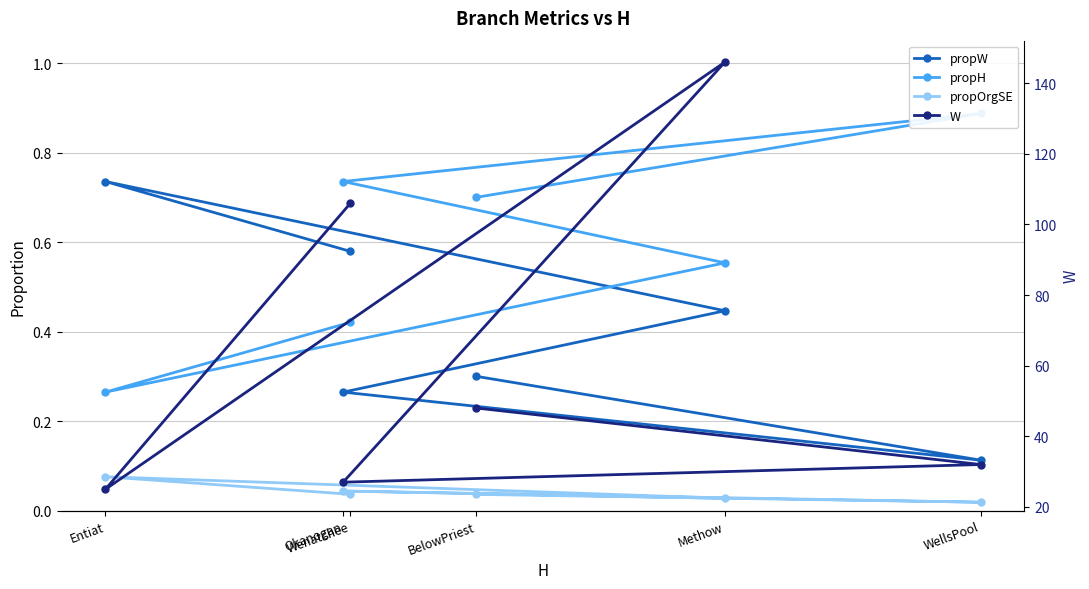

True or false: W and propOrgSE intersect in this chart.

False